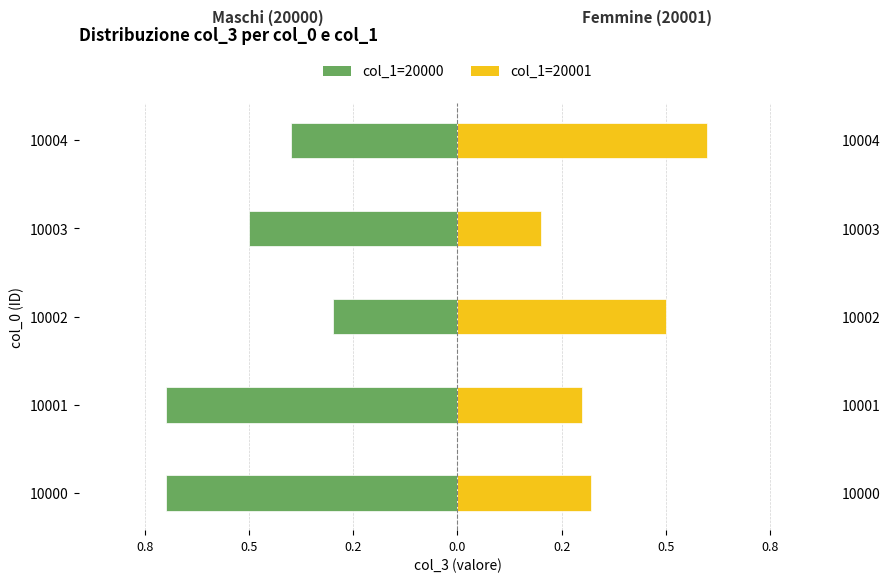

Is it true that col_1=20000 equals -0.7 at 10000?

True